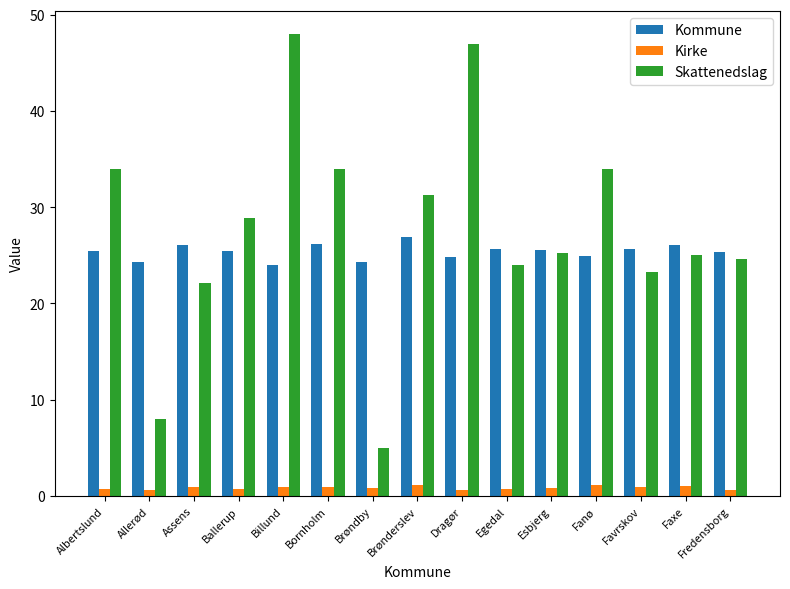

Which series has the widest spread of values?

Skattenedslag